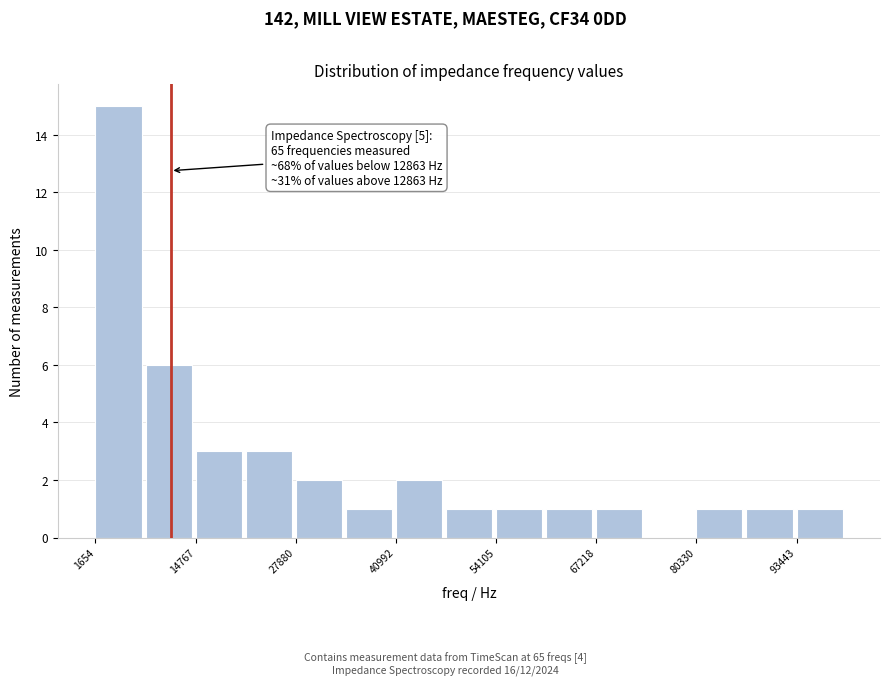

Read against the x-axis, roughly where is the centre of the tallest bar?

4000